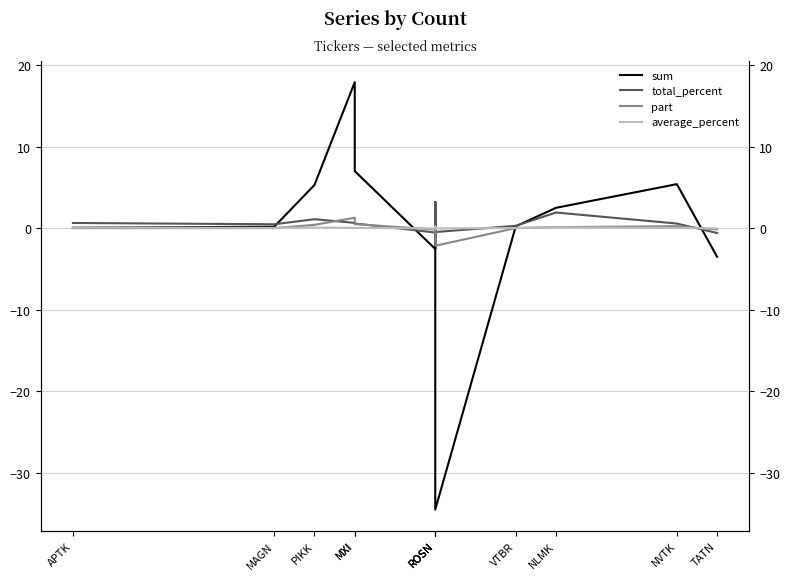

The part series shows 0.0 at APTK. True or false?

True